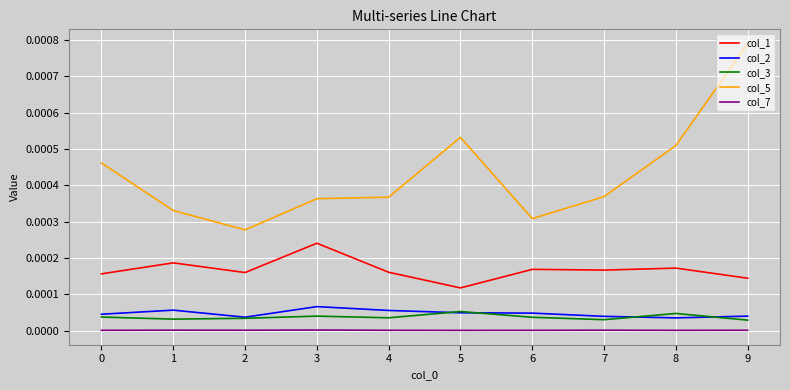

List the series in order of their peak value, lowest first.

col_7, col_3, col_2, col_1, col_5